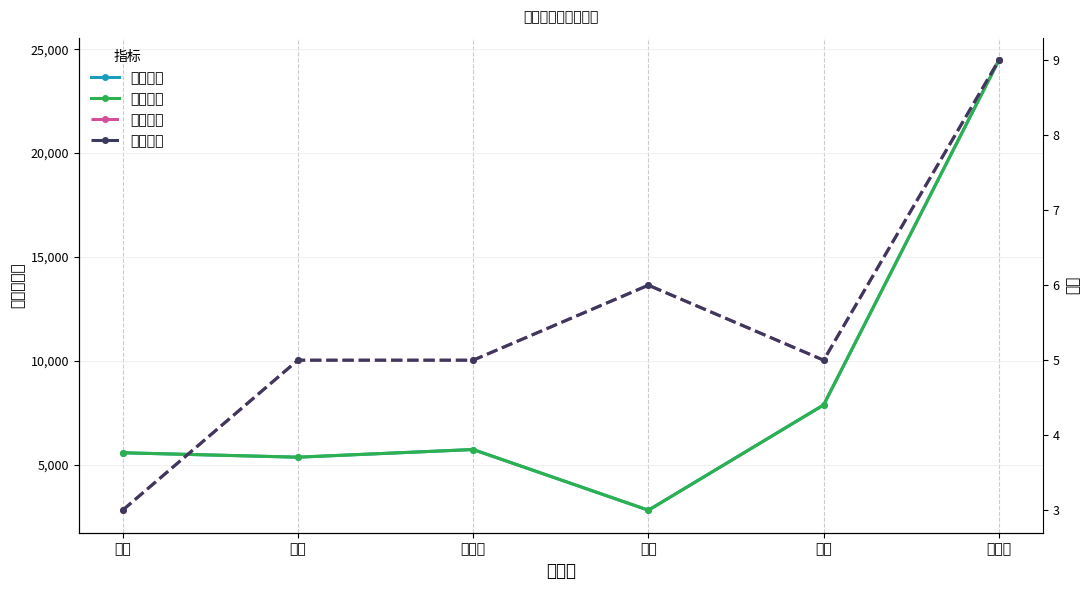

Is it true that 本月业绩 equals 2813 at 郭冰?

True